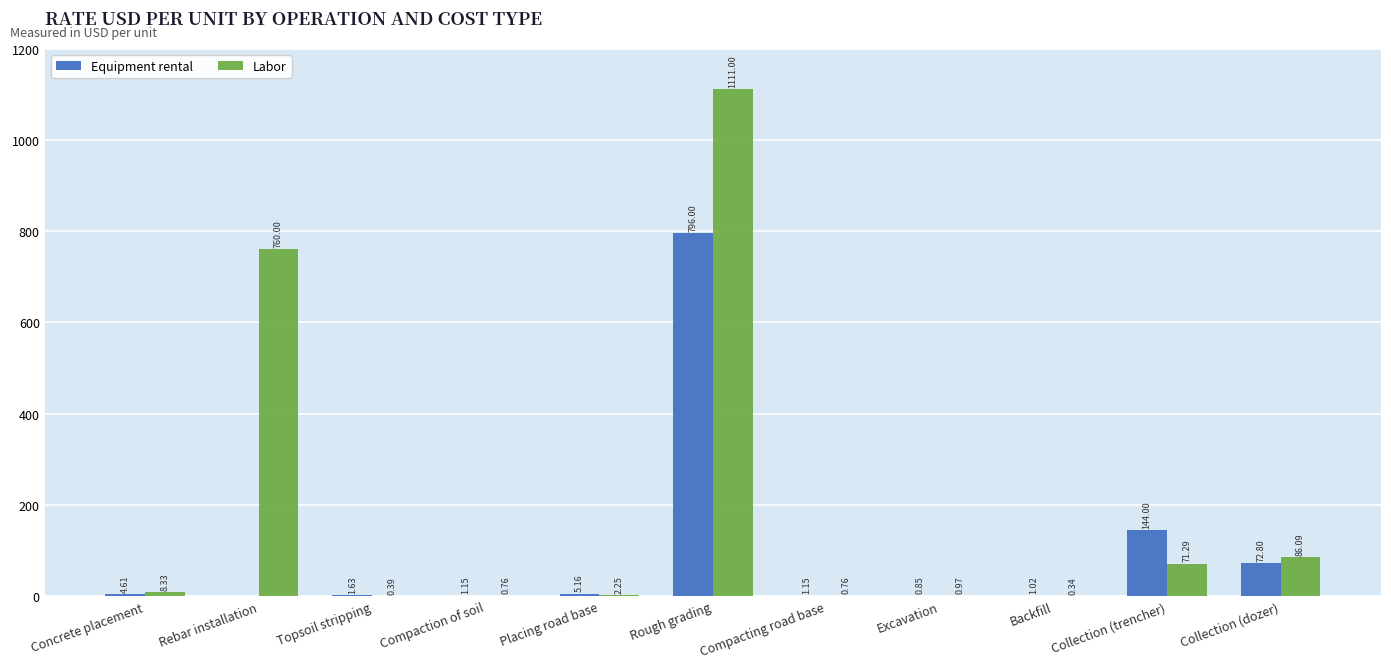

The value of Equipment rental at Rebar installation is -260.2. True or false?

False